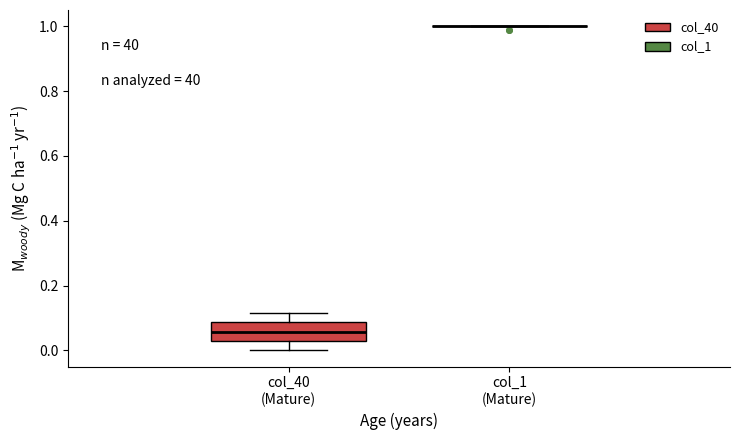

Comparing the boxes themselves (not the whiskers), which one is the tallest?

col_40 (Mature)